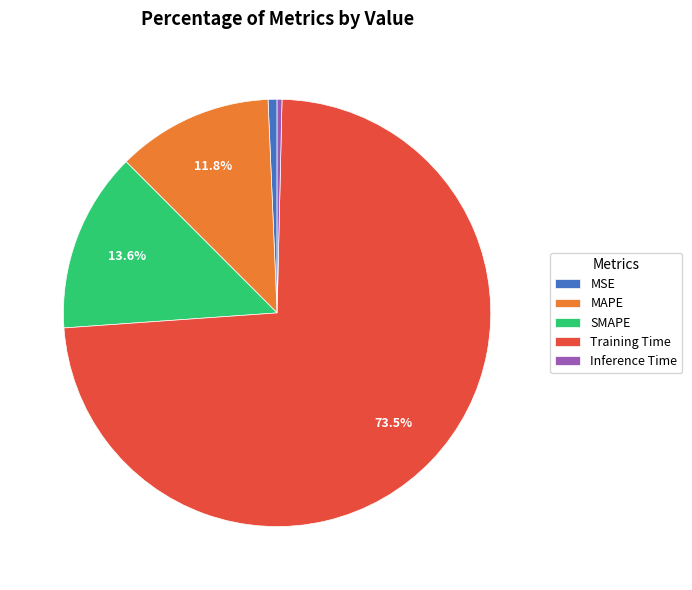

Do MAPE and MSE together represent more than half of the pie?

No